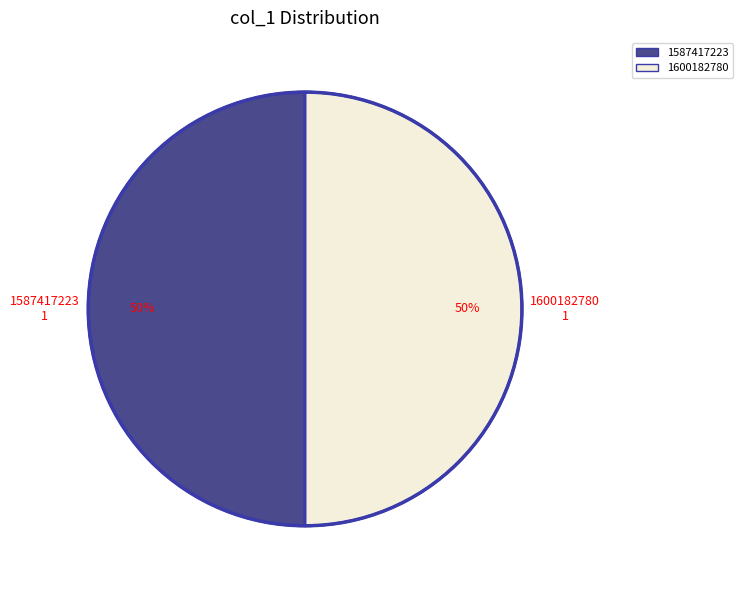

To the nearest percent, what is the average slice percentage?

50%